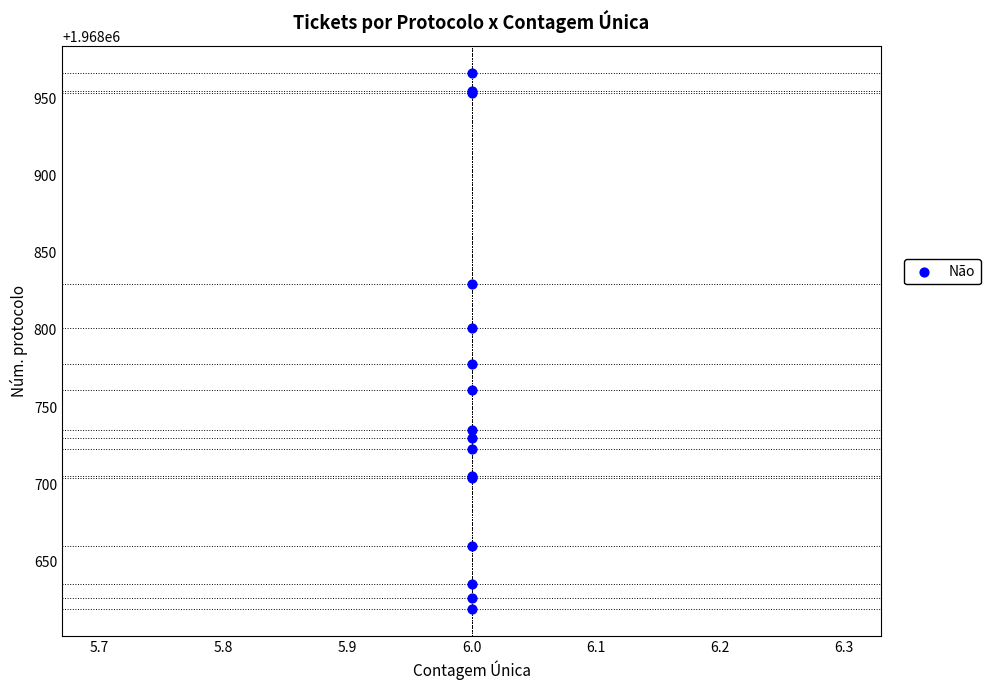

What Y value in the scatter plot is closest to 1968793?

1968801